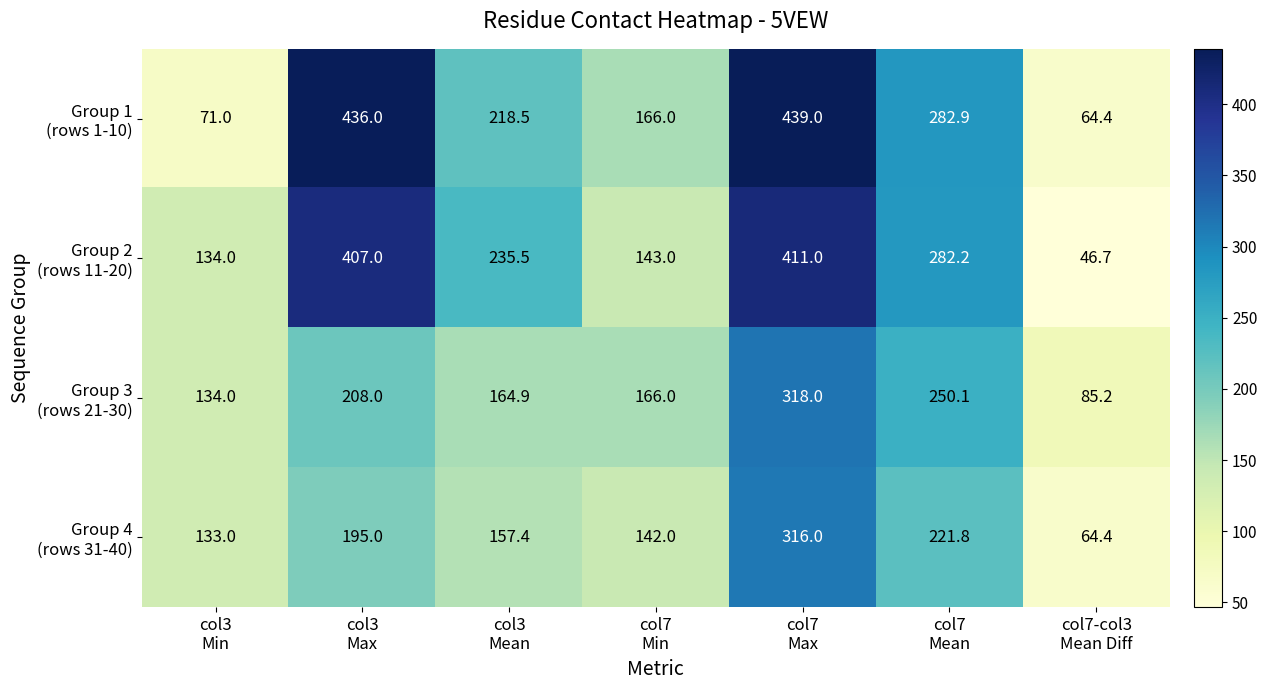

At which category does the chart reach its peak across all series?

col7
Max